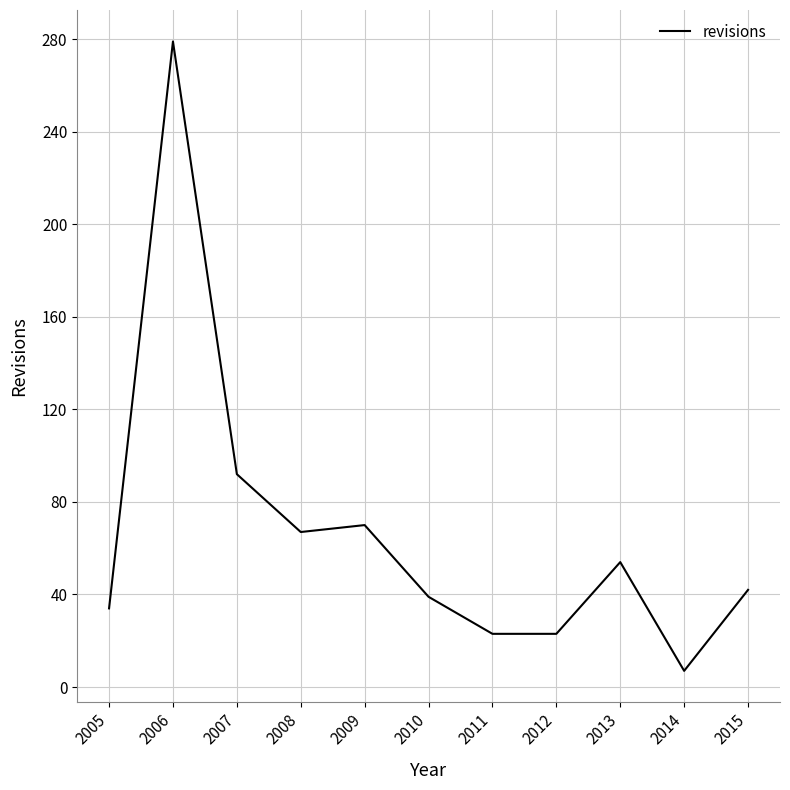

Where is the first local maximum?

2006